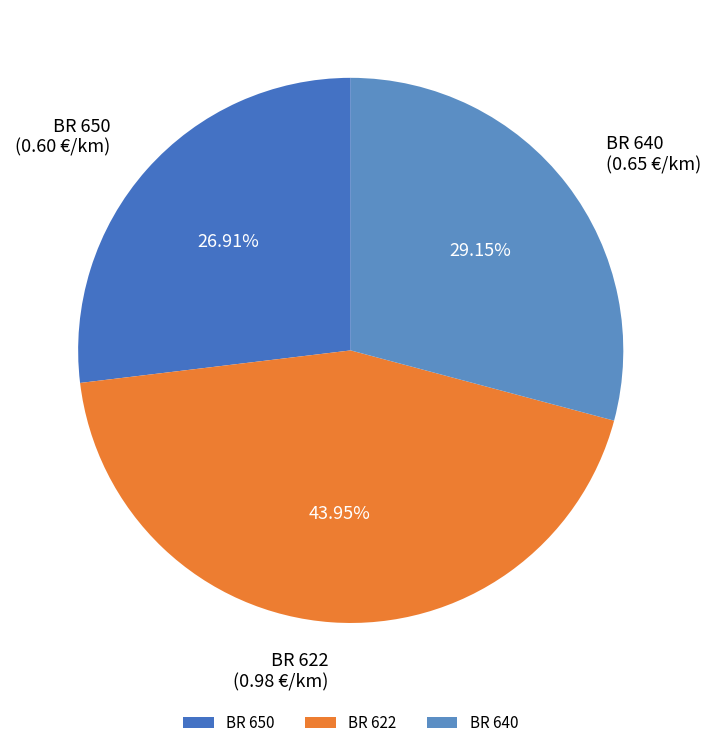

Is it true that BR 640 is 22% of the pie?

False